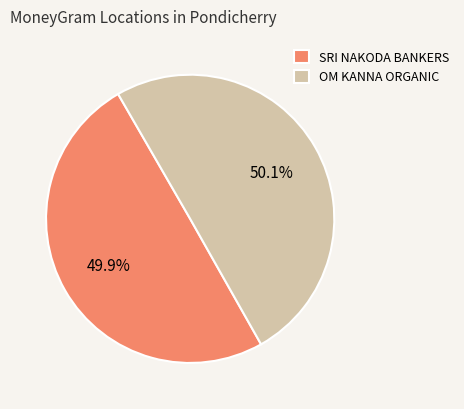

What is the ratio of the value at SRI NAKODA BANKERS to the value at OM KANNA ORGANIC?

1.0